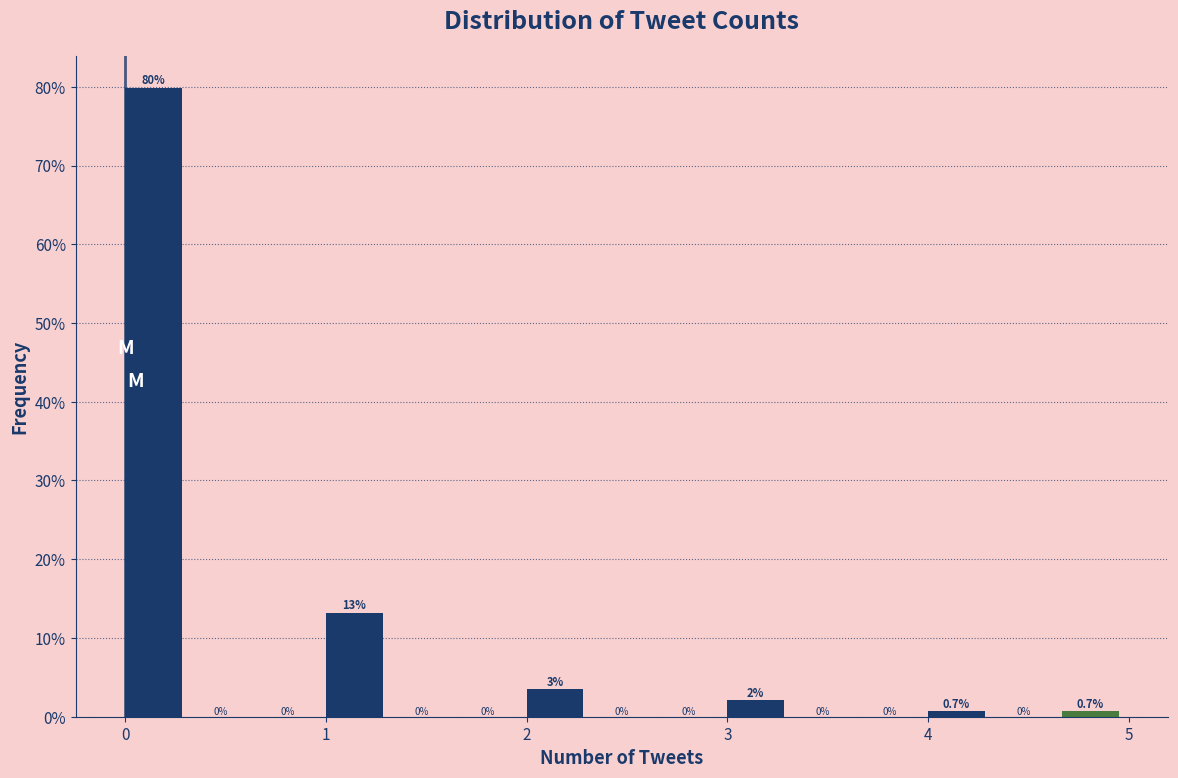

Read against the x-axis, roughly where is the centre of the tallest bar?

0.1